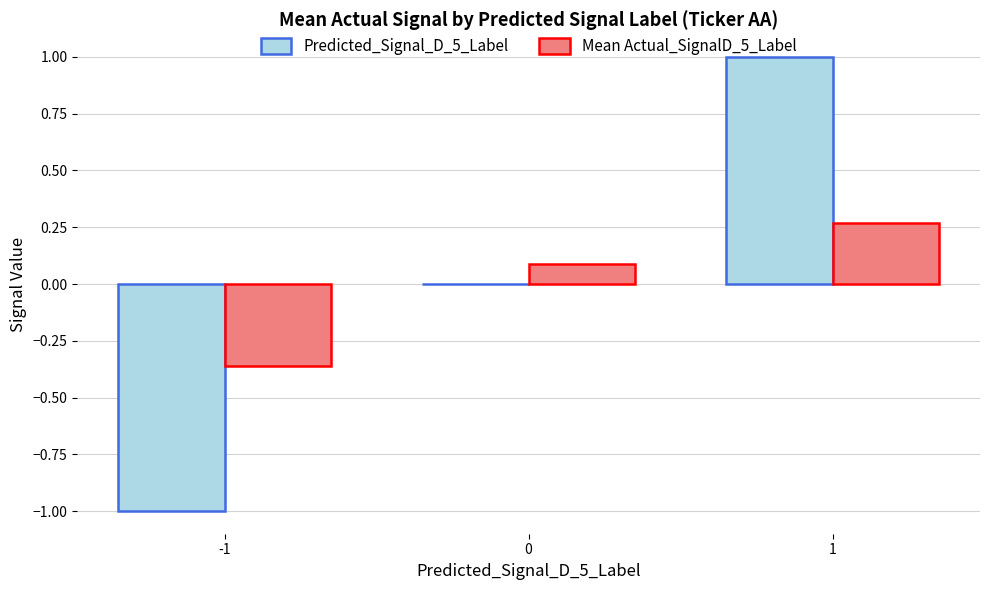

At which category is the sum across all series the highest?

1